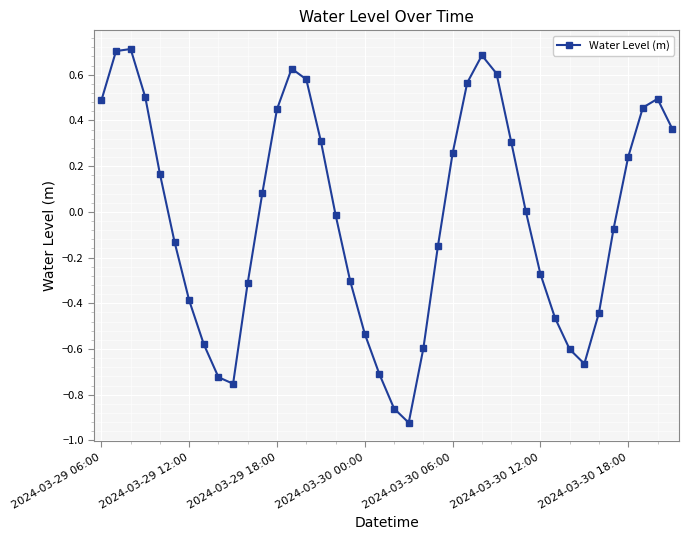

Count the number of data series in this chart.

1